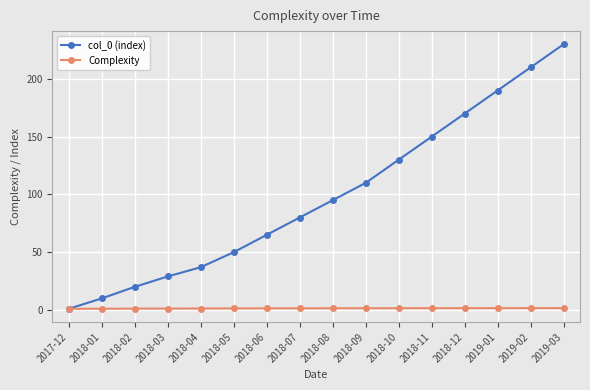

What position from the right is 2018-07?

9